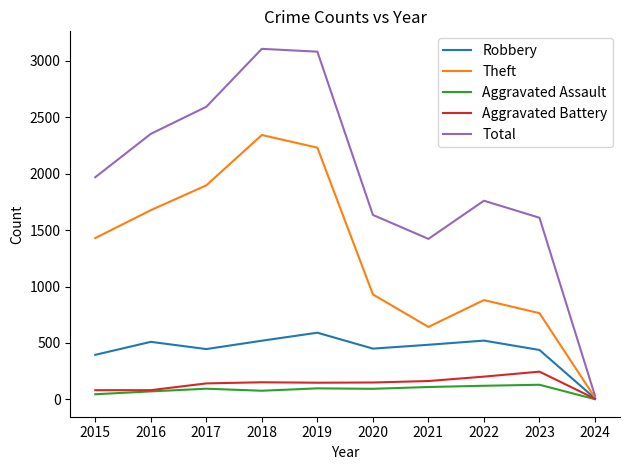

Which series has the largest range (max minus min)?

Total